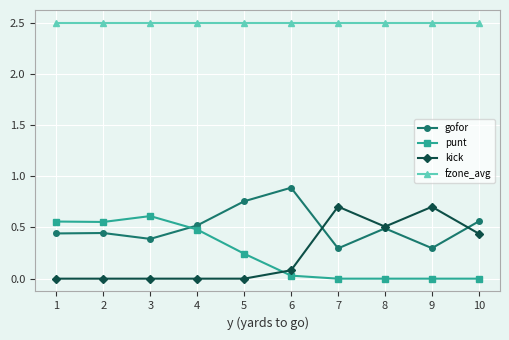

Is it true that kick equals 0.4 at 10?

True